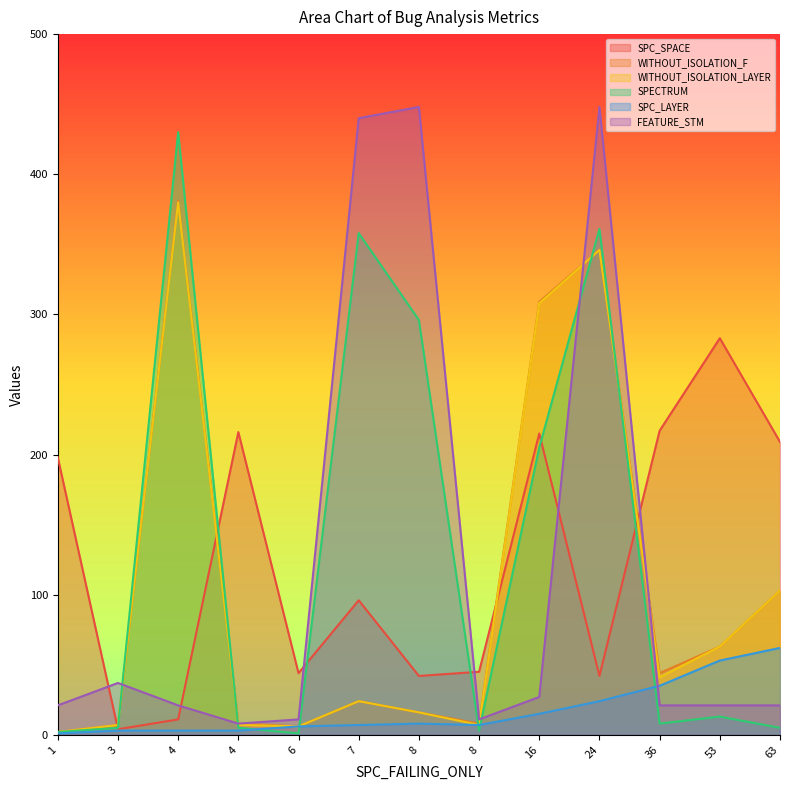

Does the chart have visible grid lines?

No